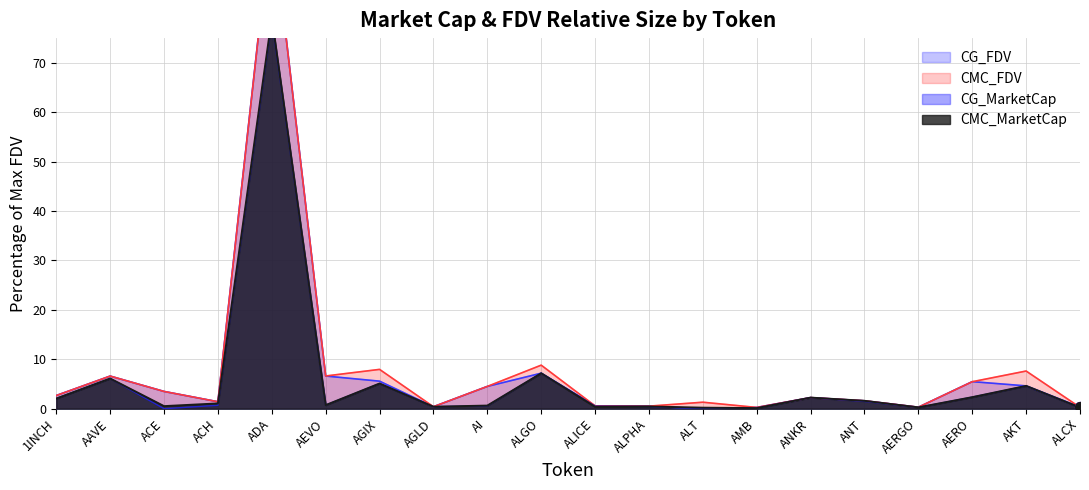

At which category is the sum across all series the highest?

ADA